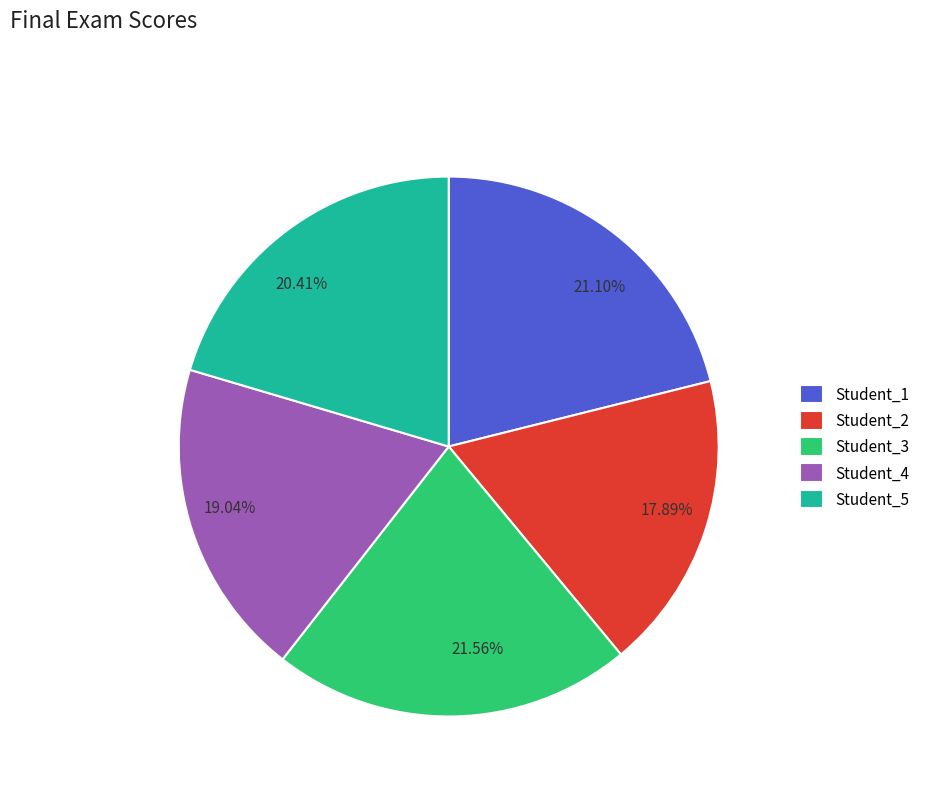

True or false: Student_5 accounts for 20% of the total.

True